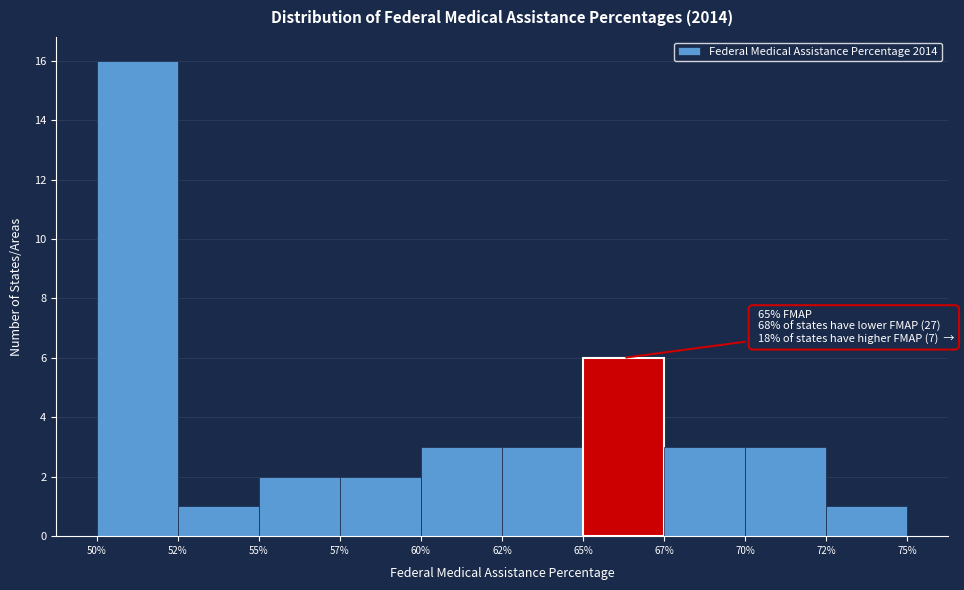

Reading left to right, transcribe all the data shown in this chart.

50%=16	52%=1	55%=2	57%=2	60%=3	62%=3	65%=6	67%=3	70%=3	72%=1